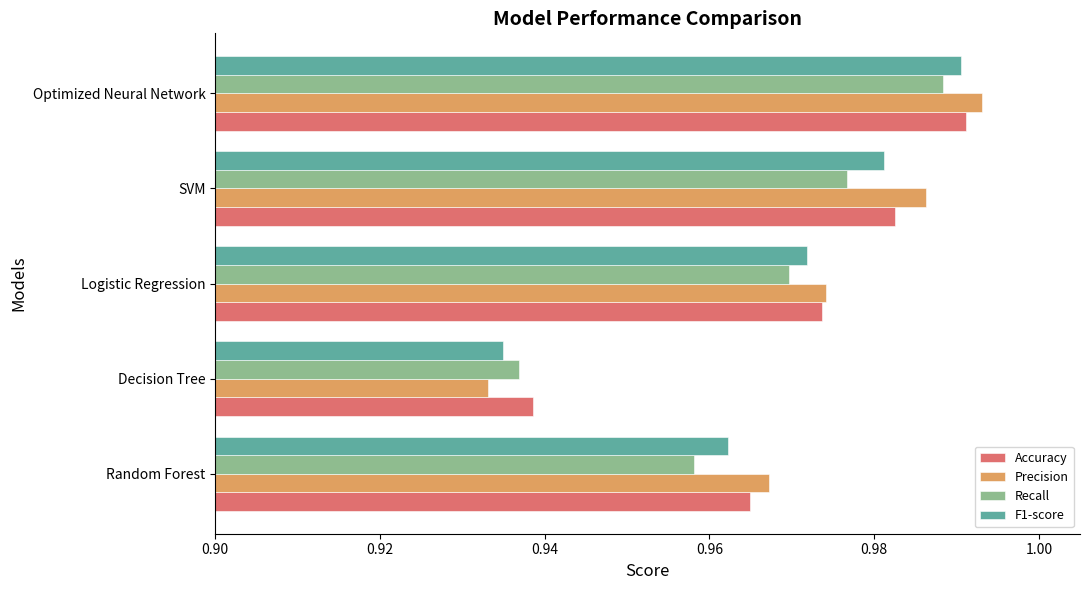

At which label is Precision closest to 0?

Decision Tree